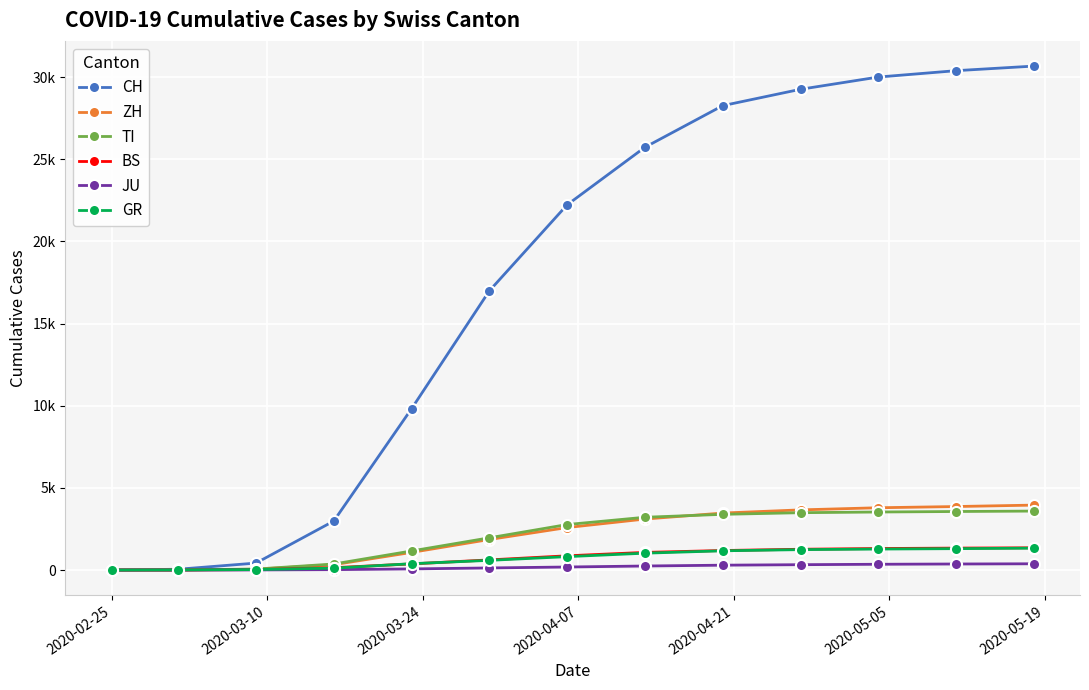

Is this an area chart (filled region under the line)?

No